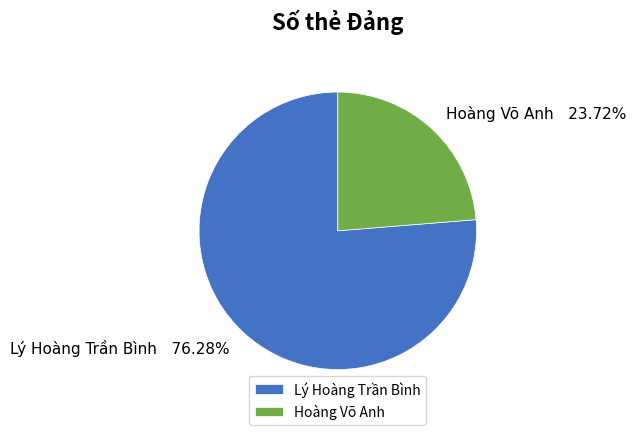

What is the smallest slice in the pie chart?

Hoàng Võ Anh